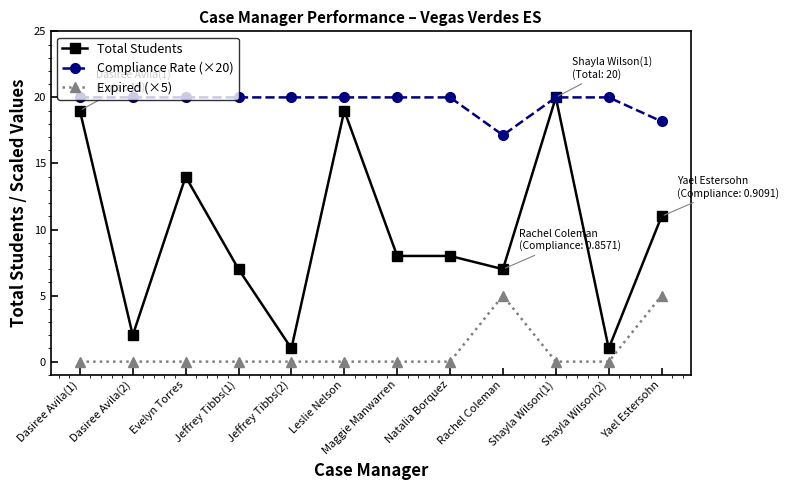

True or false: Compliance Rate (×20) and Expired (×5) cross at least once.

False